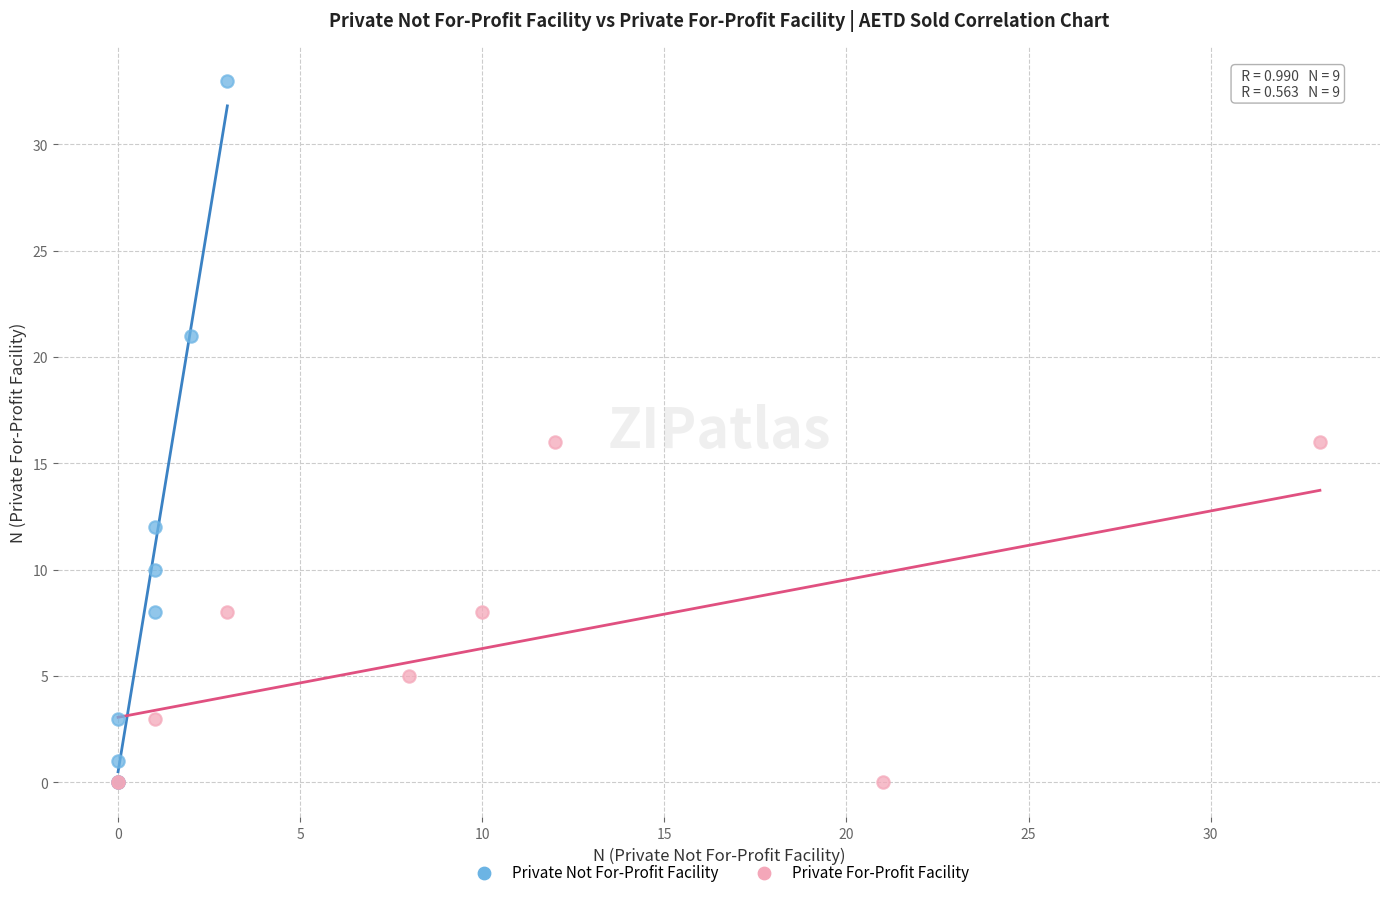

Which series contains the highest Y value?

Private Not For-Profit Facility